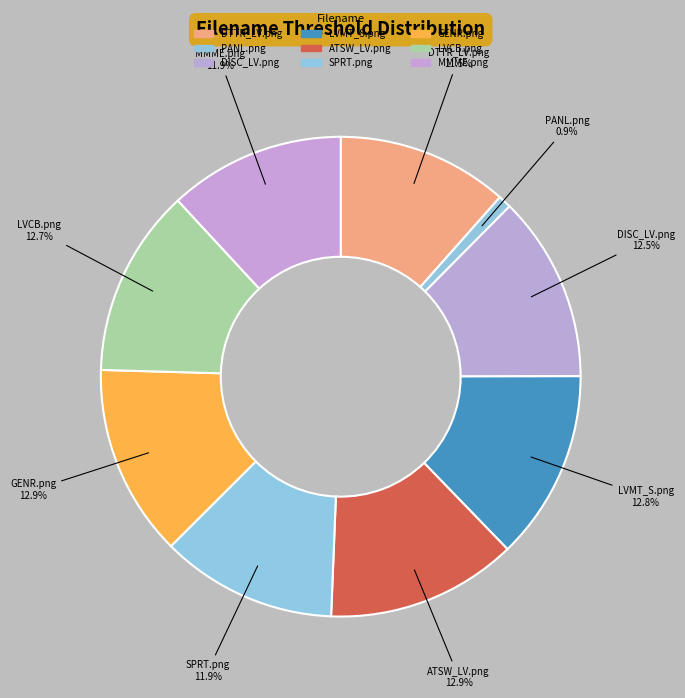

Does SPRT.png represent more than half of the total?

No